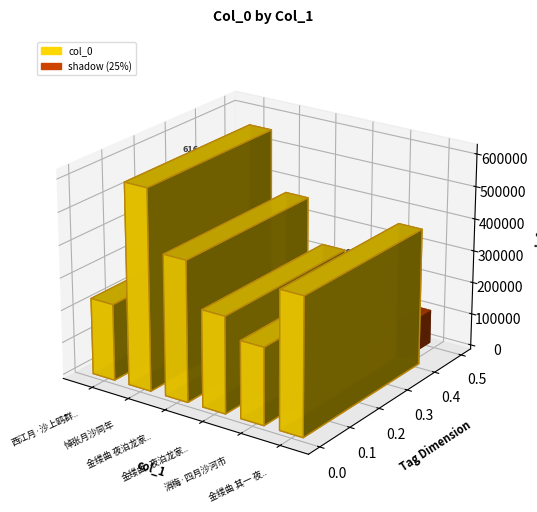

List the labels in order of value, smallest first.

西江月·沙上鸥群□戏, 消梅·四月沙河市, 金缕曲·夜泊龙家召步月沙州, 金缕曲 其一 夜泊龙家召步月沙州, 金缕曲 夜泊龙家召步月沙州, 悼张月沙同年